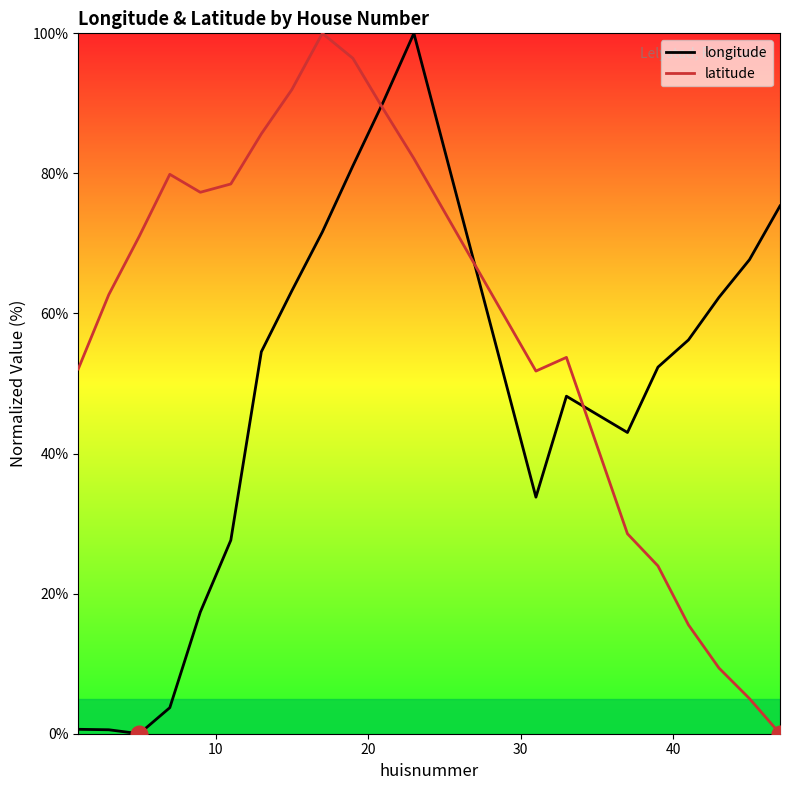

What is the difference between the maximum and minimum values in the latitude series?

100.0